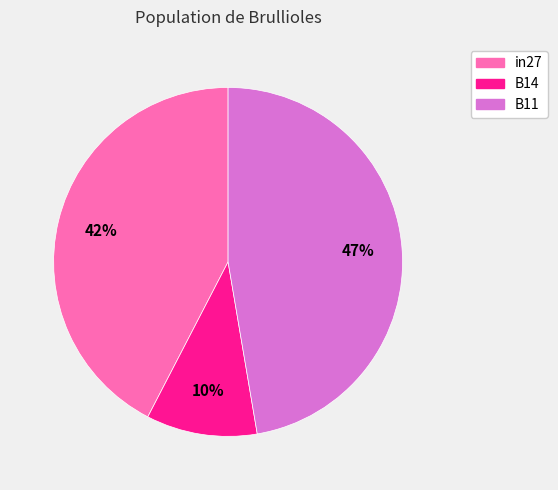

Rank the categories by value from highest to lowest.

B11, in27, B14